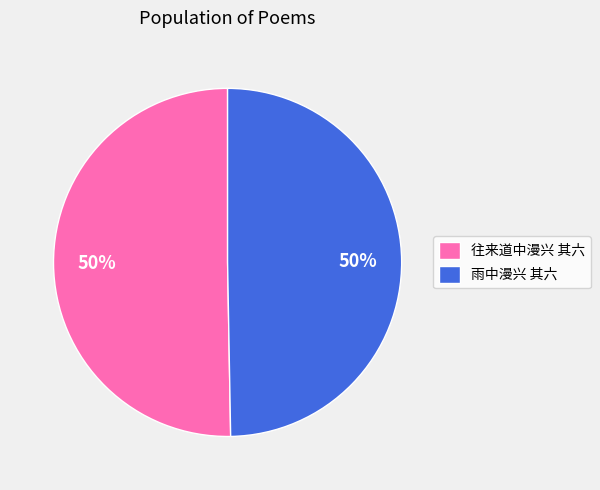

Approximately how many times larger is the value at 往来道中漫兴 其六 compared to 雨中漫兴 其六?

1.0